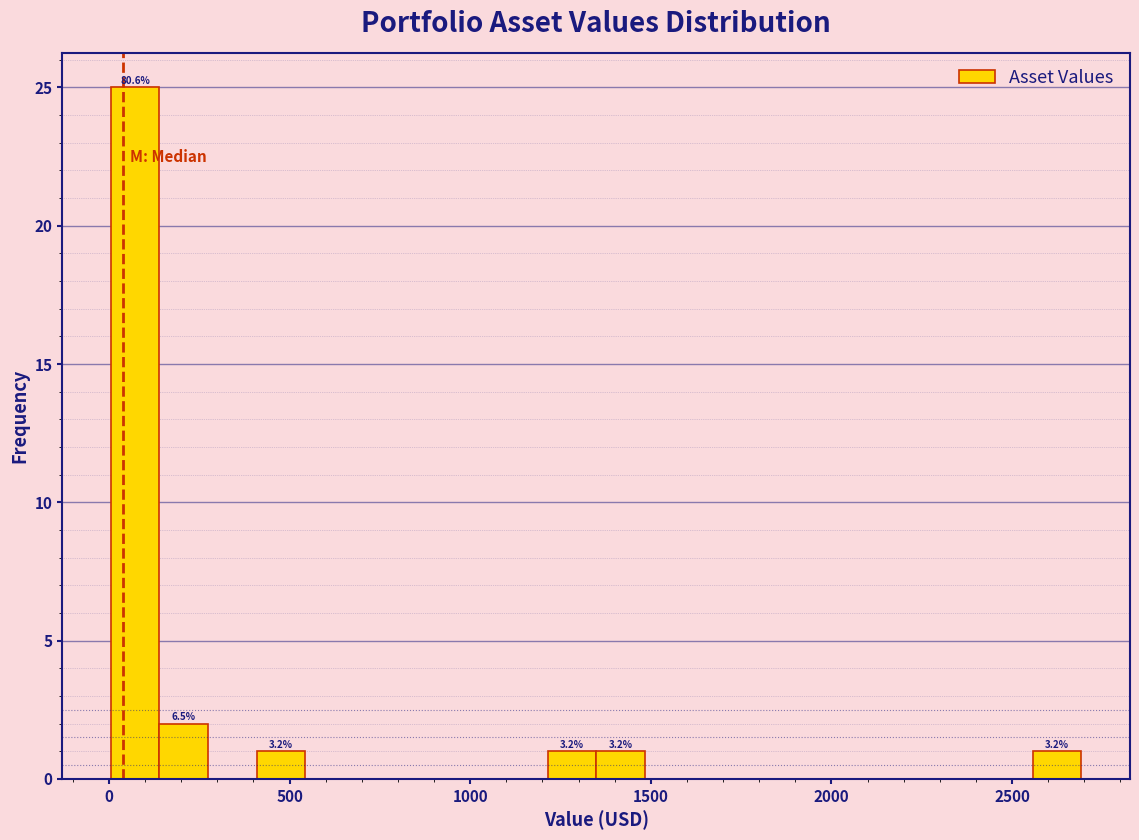

Read against the x-axis, roughly where is the centre of the tallest bar?

50